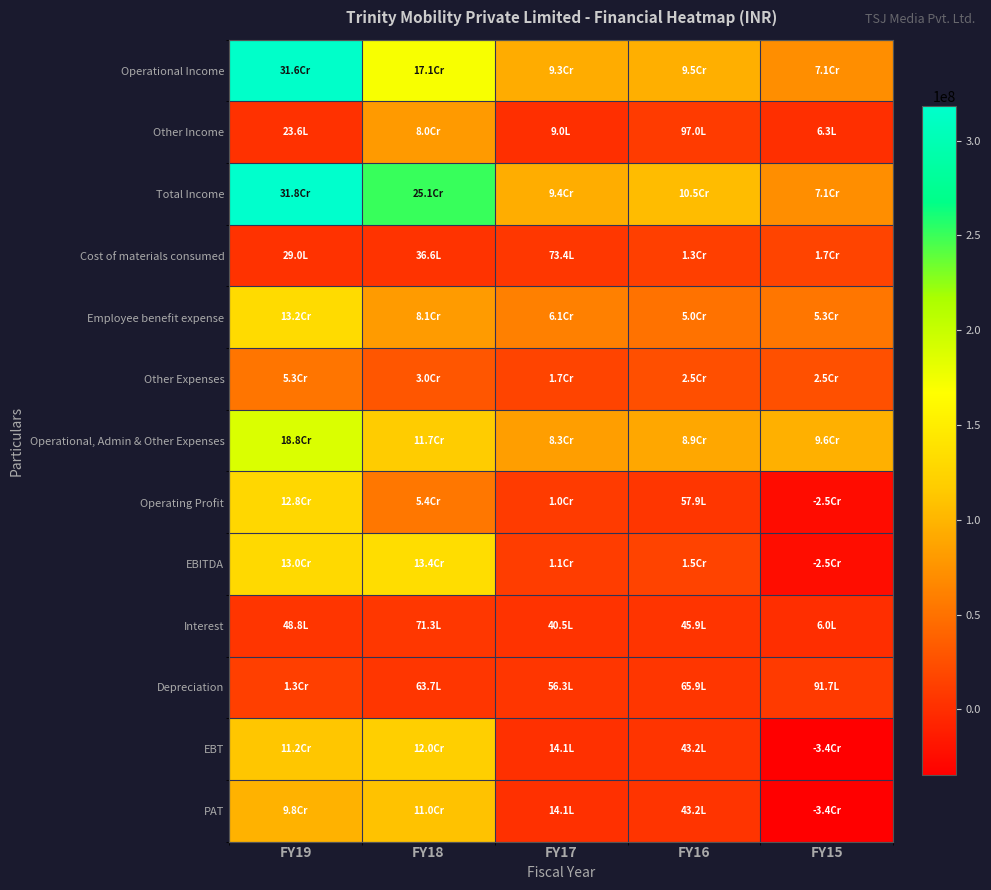

Between FY18 and FY17, which series saw the biggest shift?

Total Income